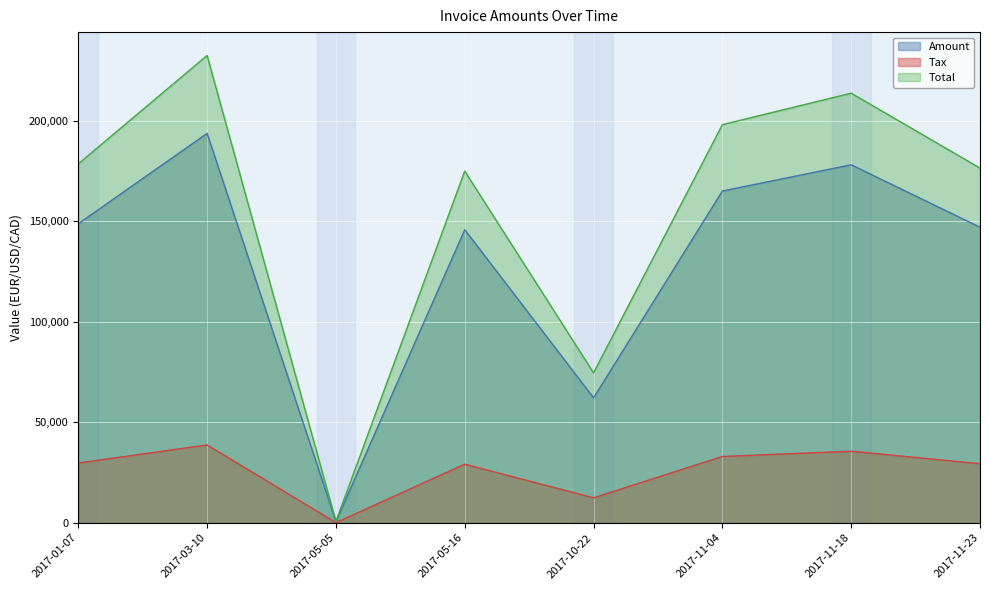

True or false: Total and Amount cross at least once.

False